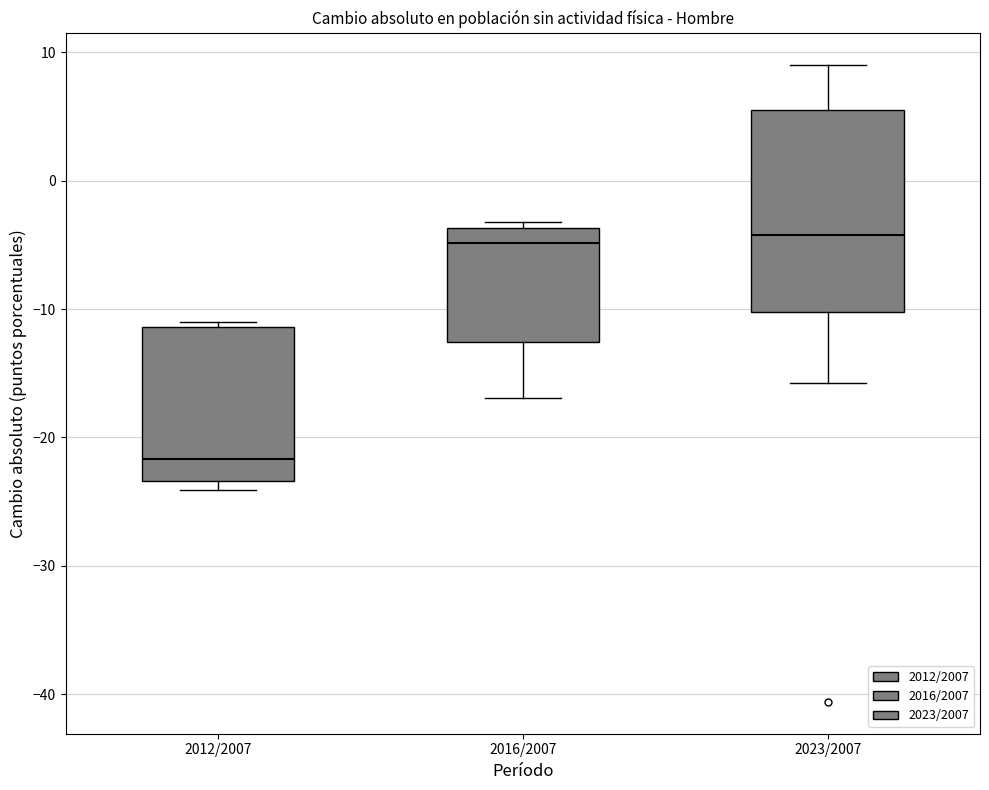

Which box's median line is the lowest?

2012/2007